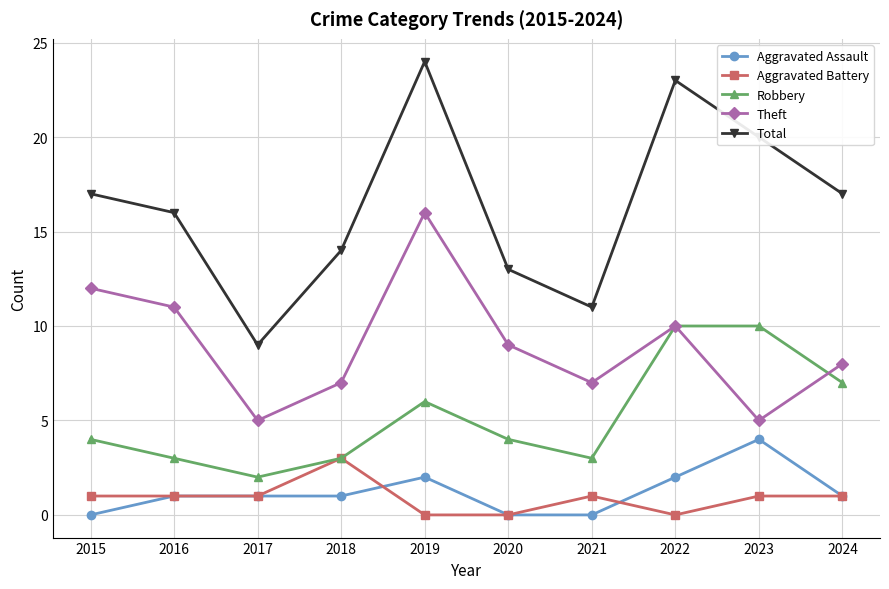

What is the average value of the Total series?

16